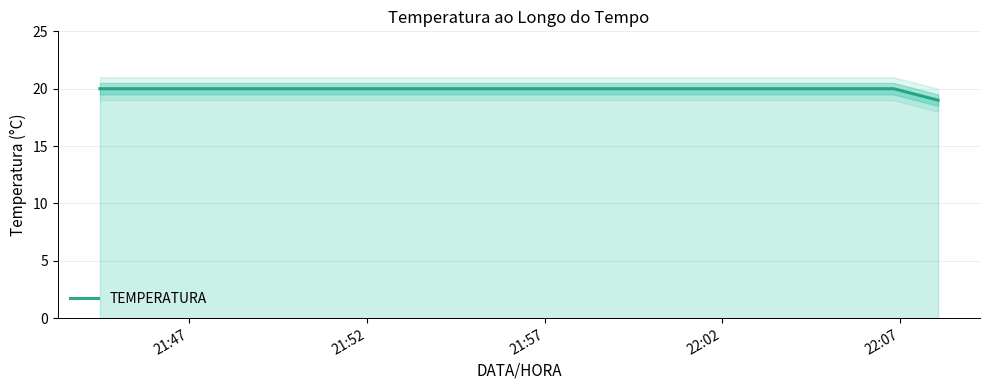

What is the highest value of the TEMPERATURA series?

20